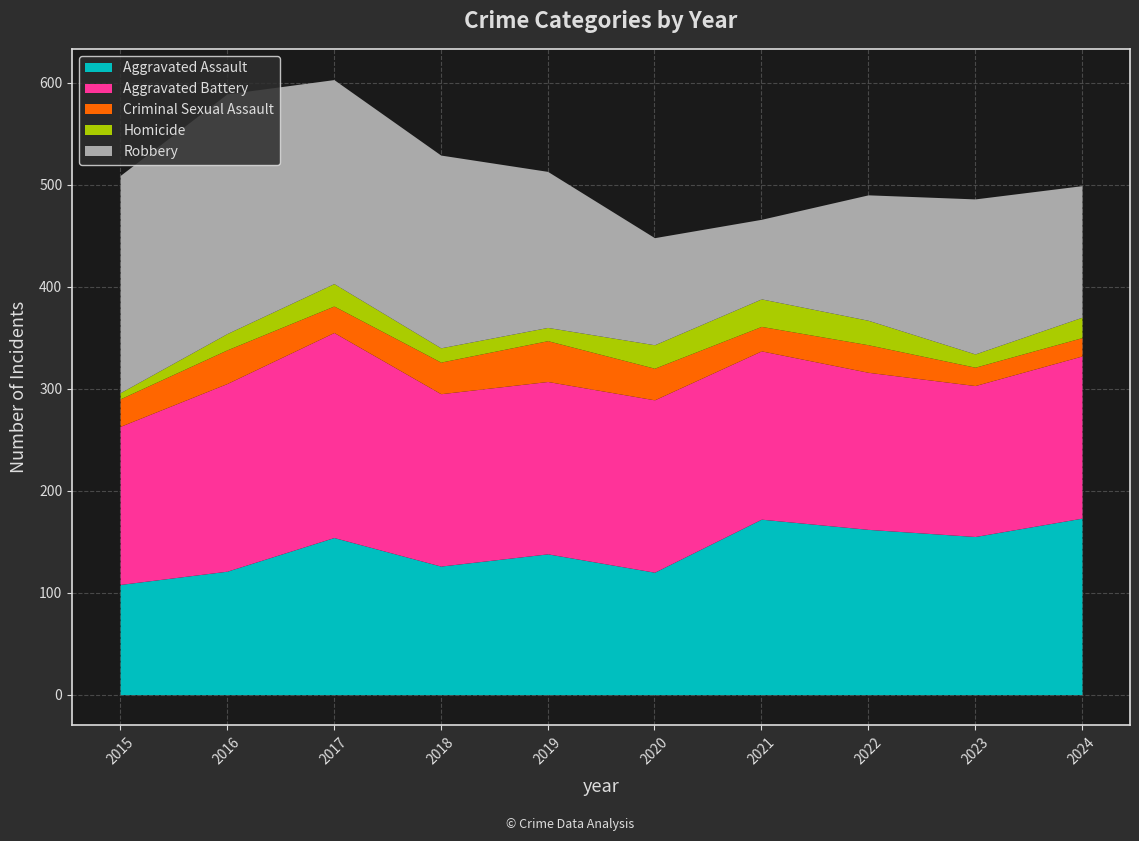

What is the value of the Aggravated Battery point at the 9th from the left?

148